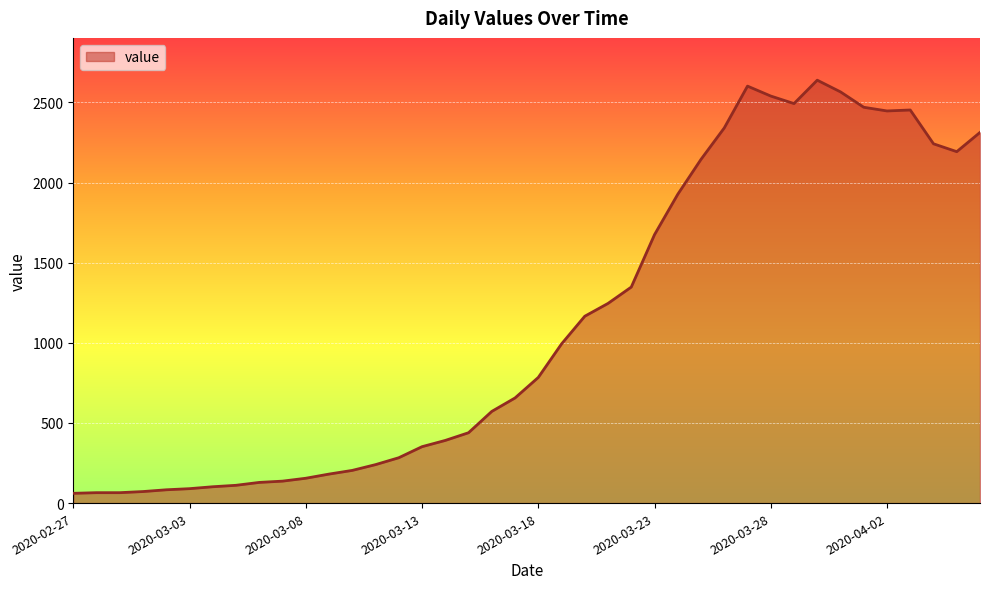

What is the maximum value shown in the chart?

2639